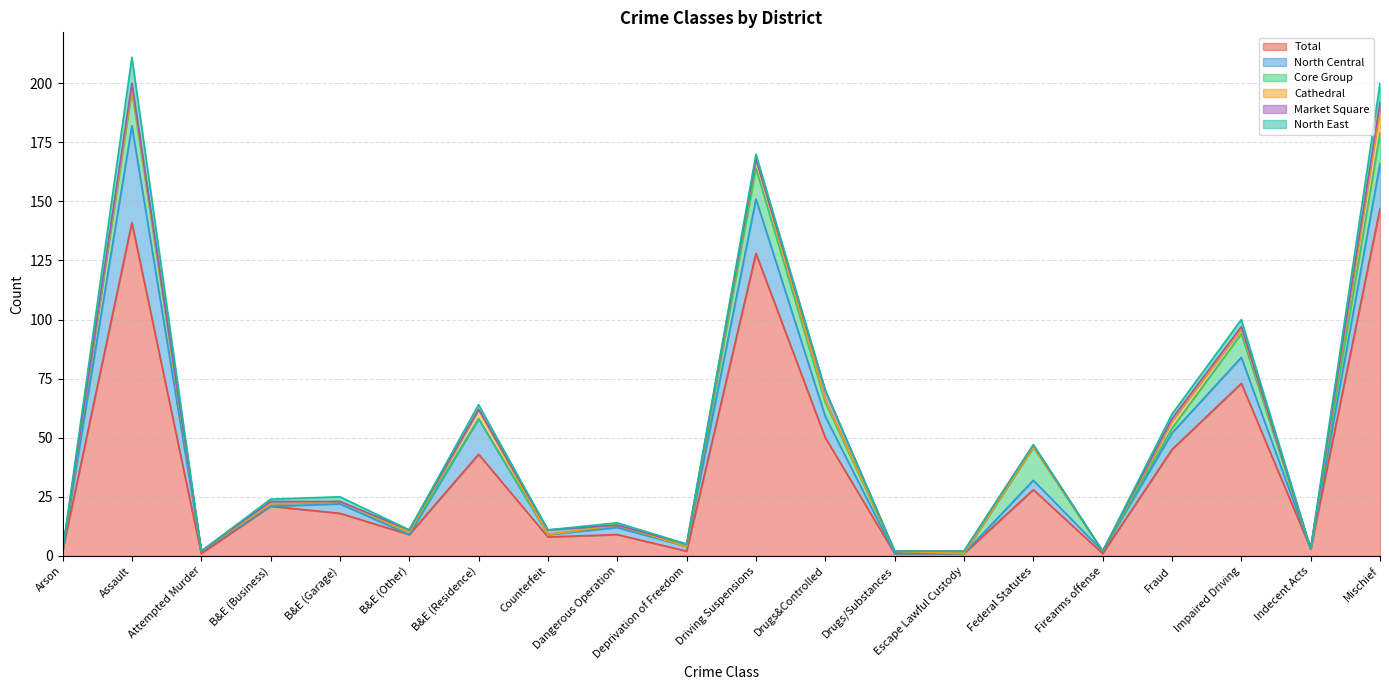

How many lines are shown in the chart?

6